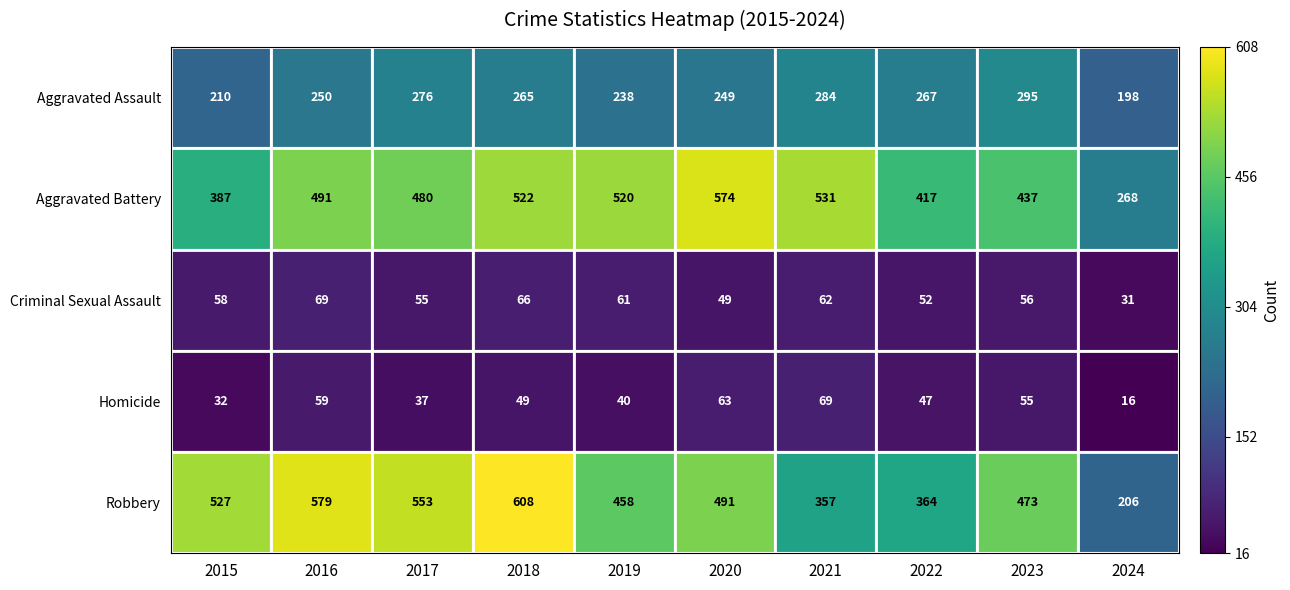

What is the difference between the Homicide values at 2024 and 2015?

16